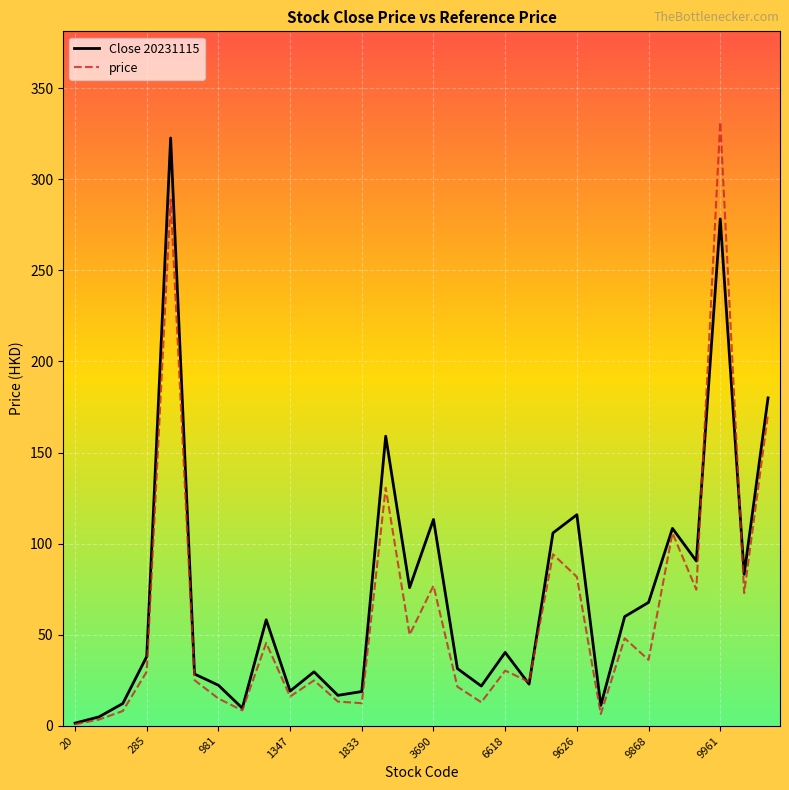

What is the highest value of the price series?

331.4